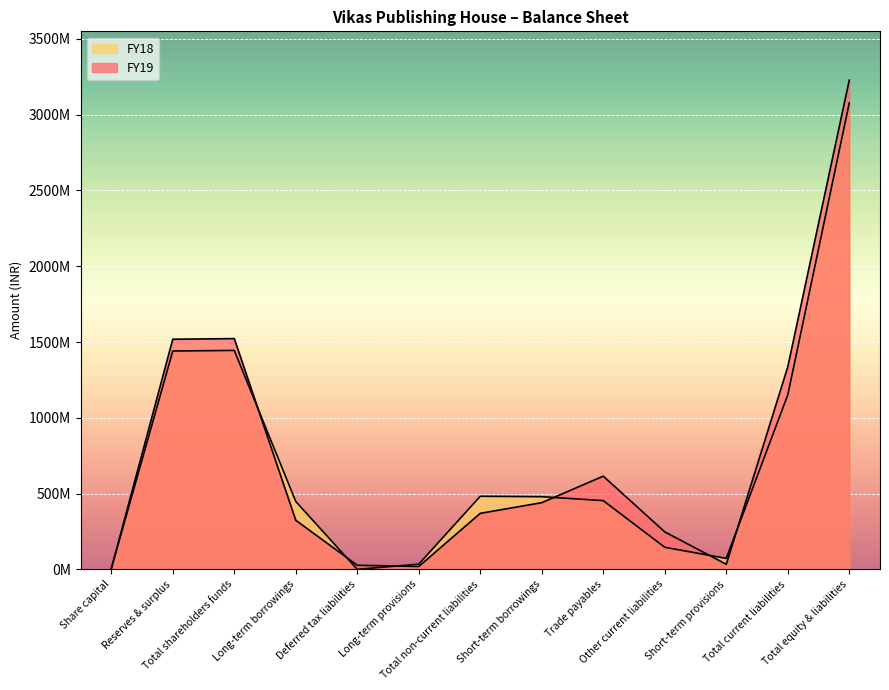

How many distinct data groups are displayed?

2